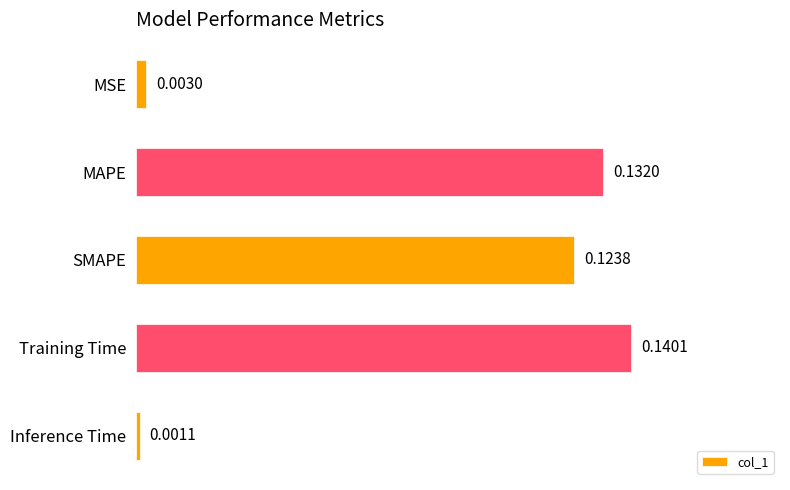

Does the chart contain stacked bars?

No